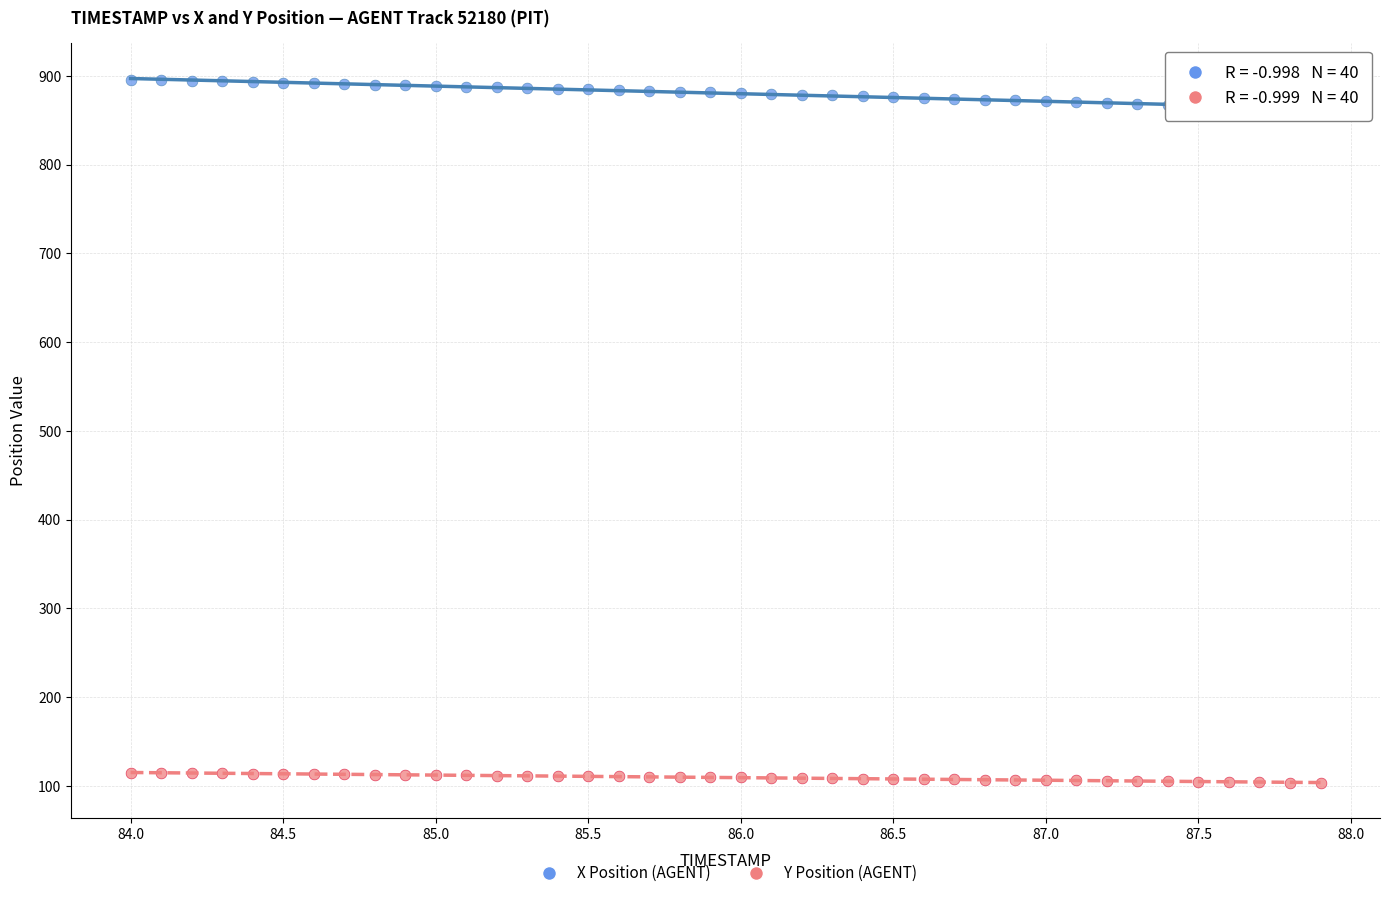

What is the X range (max minus min) for the scatter plot?

3.9